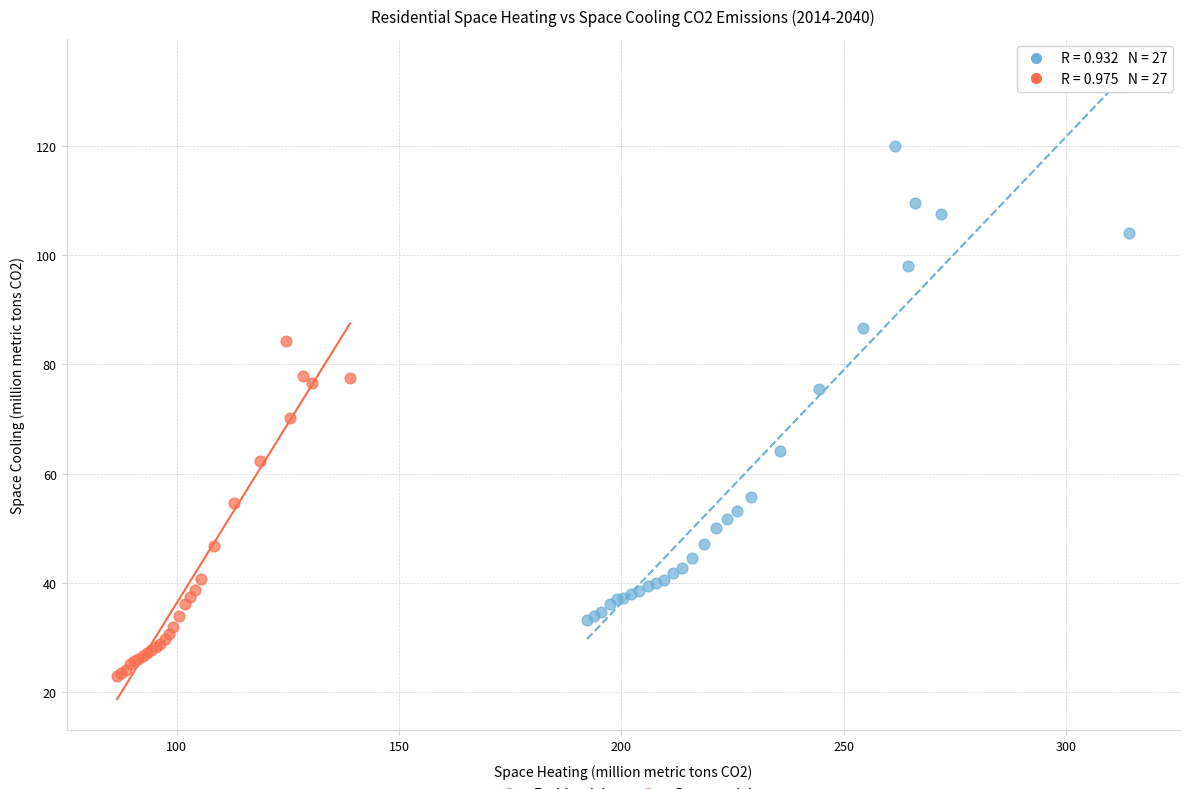

Which series has the widest spread of Y values?

Residential